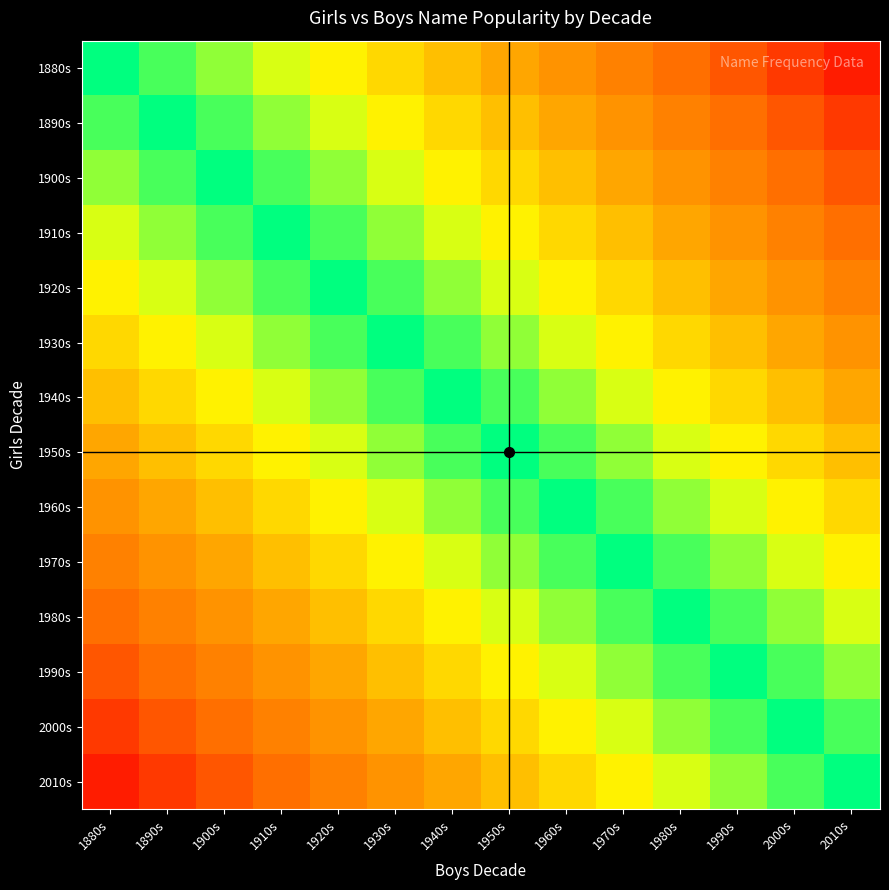

At which category is the sum across all series the highest?

1940s